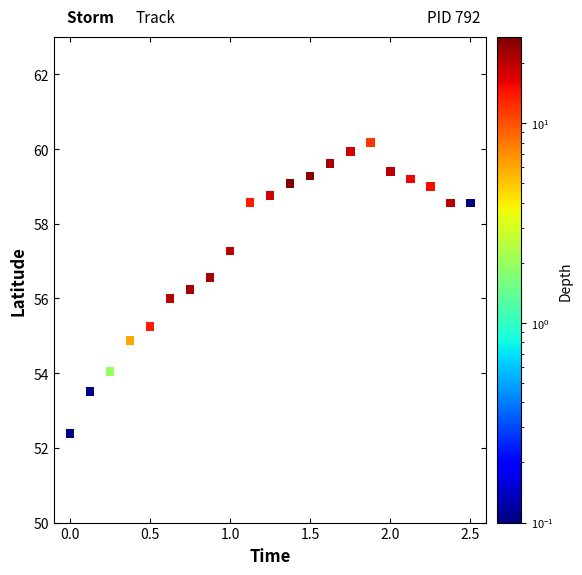

What is the range of Y values (max minus min)?

7.8